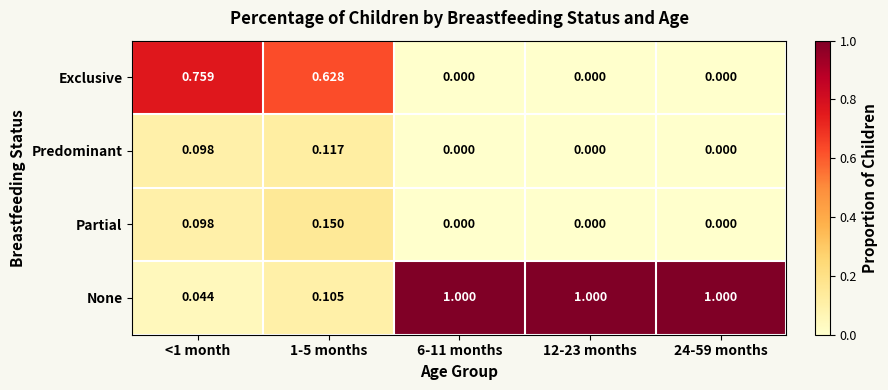

How many distinct data groups are displayed?

4